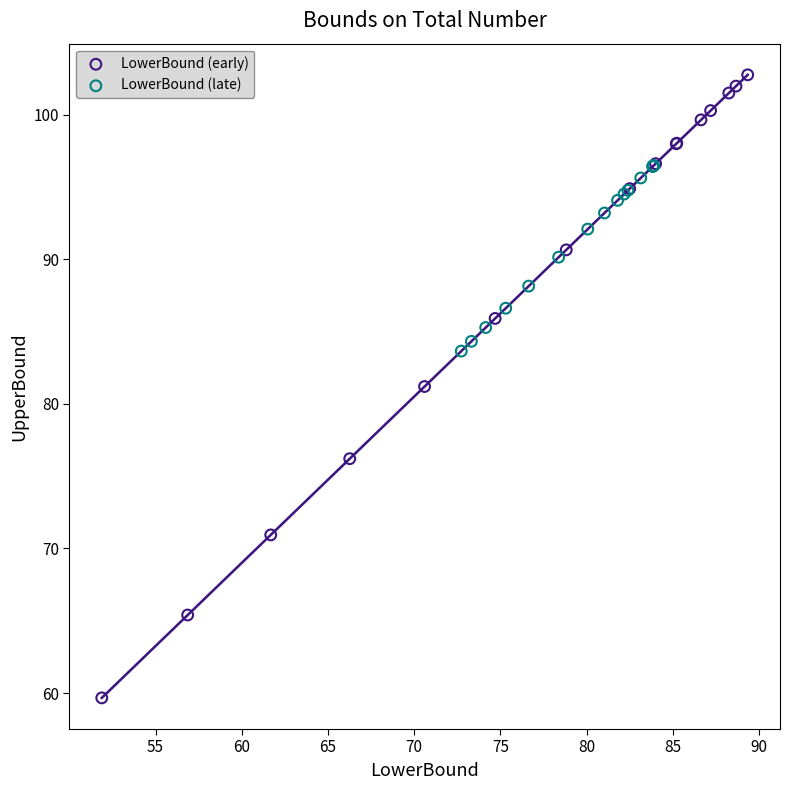

Which series reaches the minimum Y coordinate?

LowerBound (early)